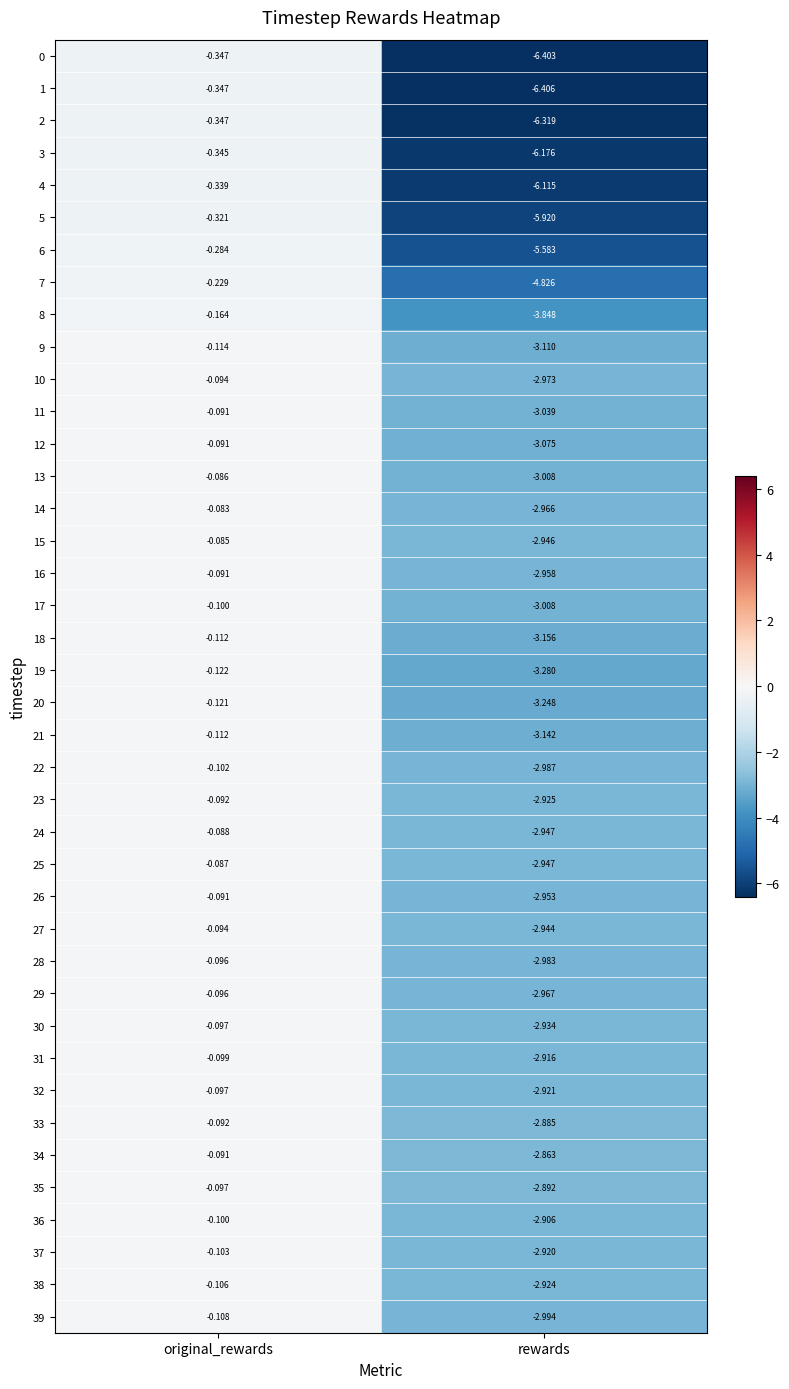

At which category is the sum across all series the highest?

original_rewards